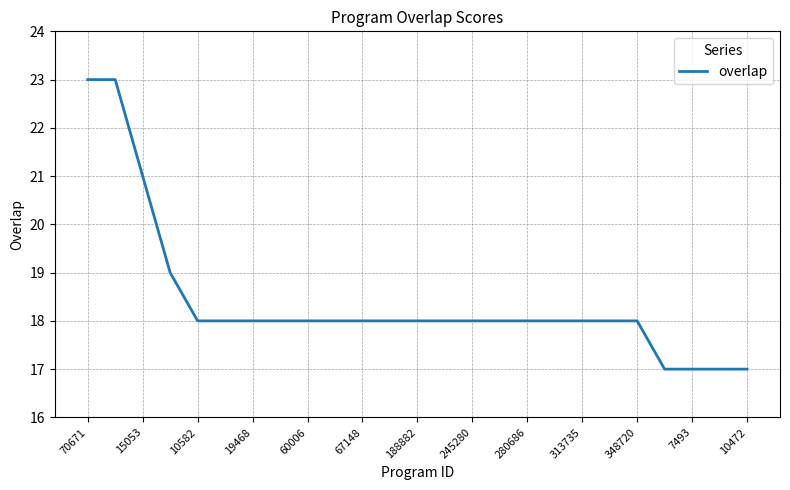

What is the smallest value displayed?

17